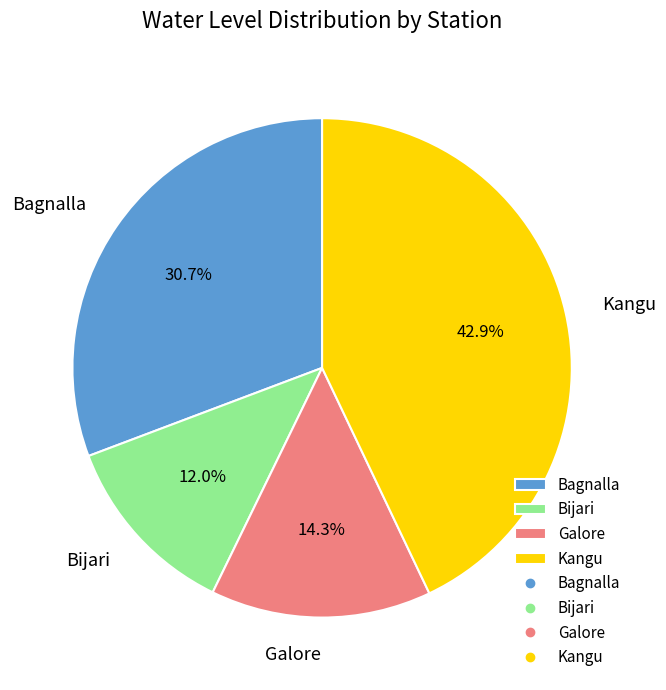

How many slices are in this pie chart?

4